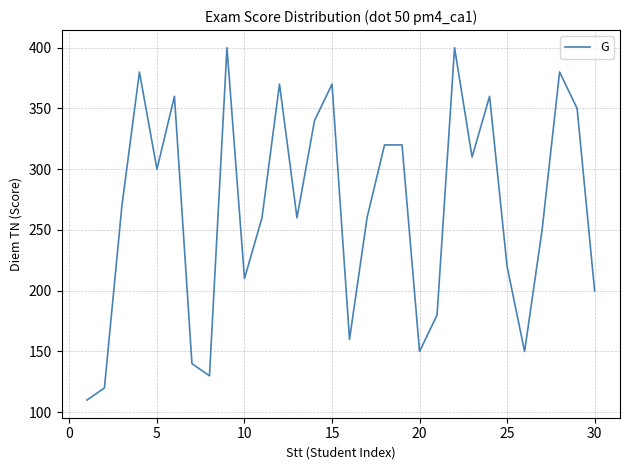

What is the smallest value displayed?

110